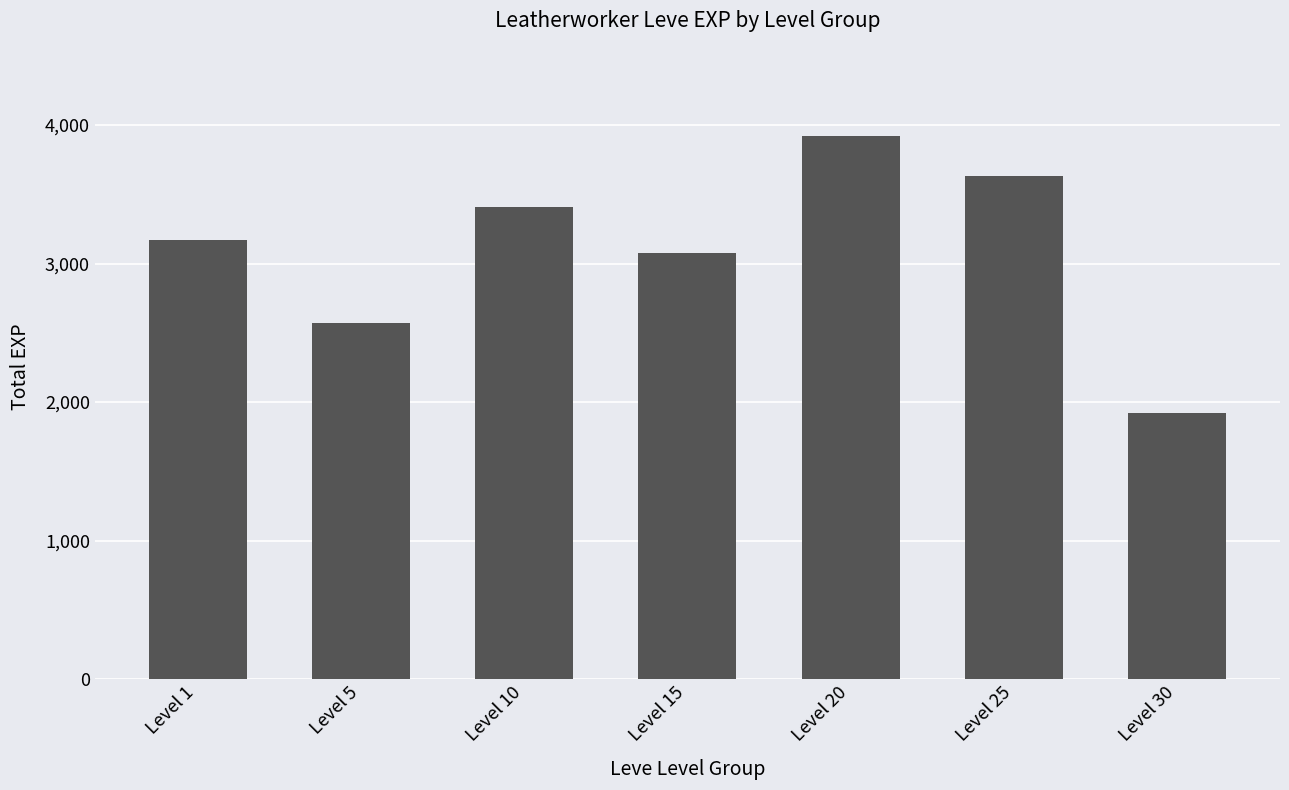

List the labels in order of value, smallest first.

Level 30, Level 5, Level 15, Level 1, Level 10, Level 25, Level 20